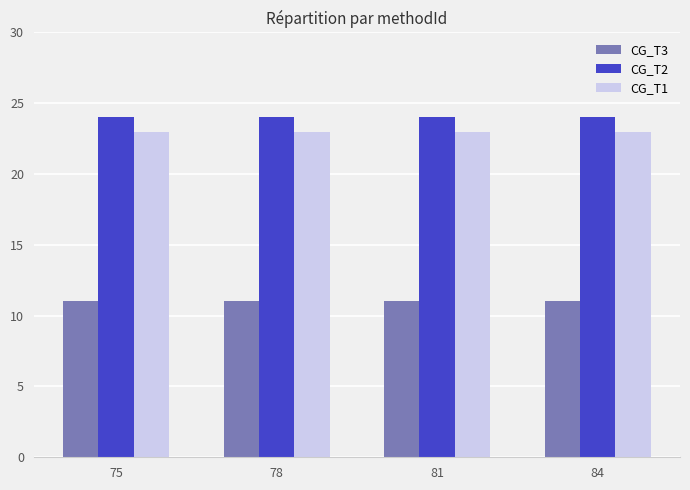

Reading left to right, list all the values displayed in this chart.

CG_T3: 11	11	11	11
CG_T2: 24	24	24	24
CG_T1: 23	23	23	23